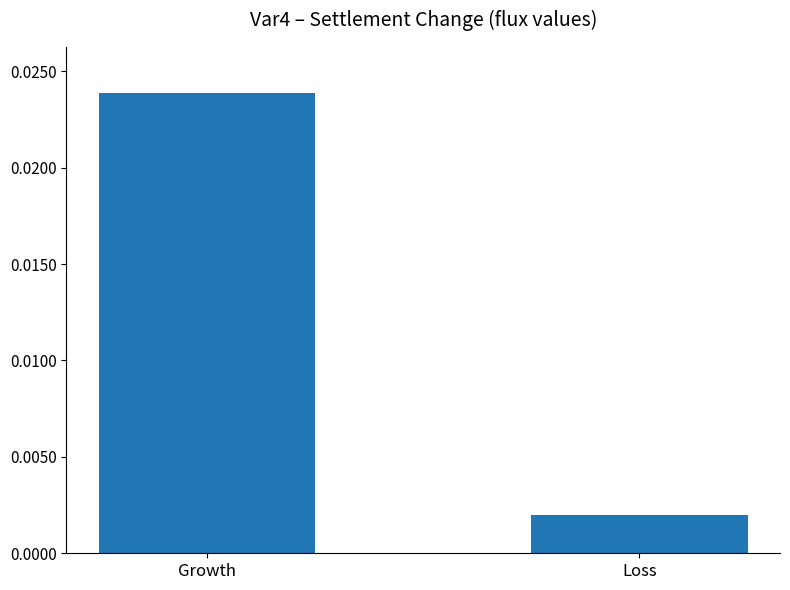

What is the label of the 1st bar from the left?

Growth